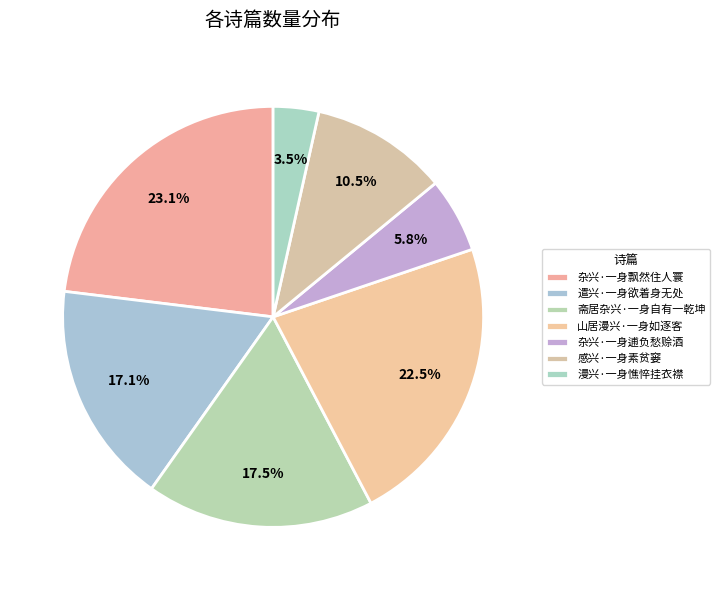

Which category has the biggest portion of the pie?

杂兴·一身飘然住人寰